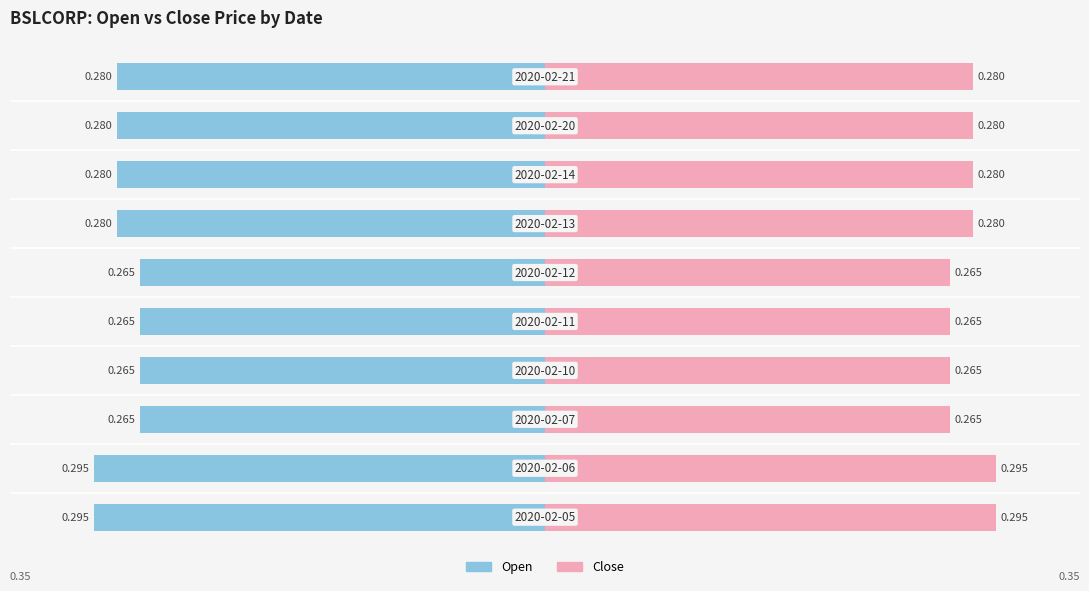

List the labels in order of open value, largest first.

2, 3, 4, 5, 6, 7, 8, 9, 0, 1